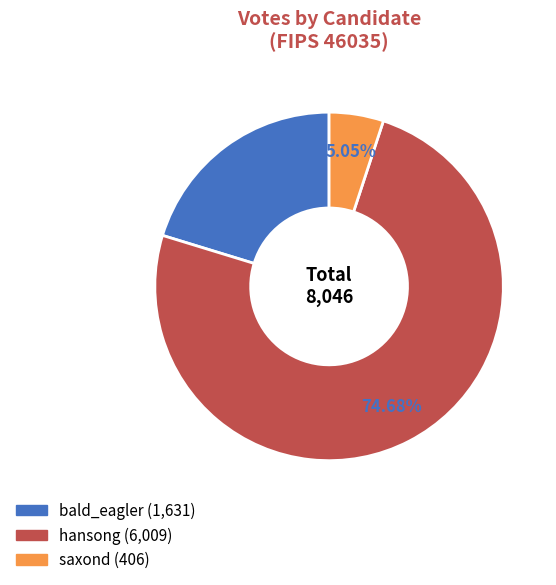

Does hansong represent more than half of the total?

Yes